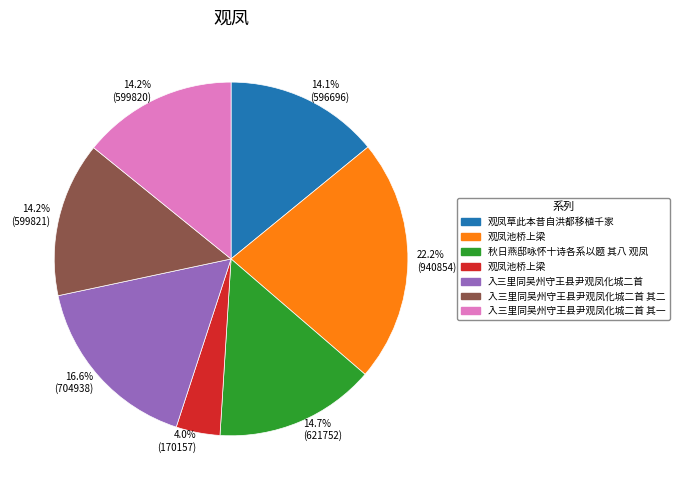

How many segments does this pie chart have?

7